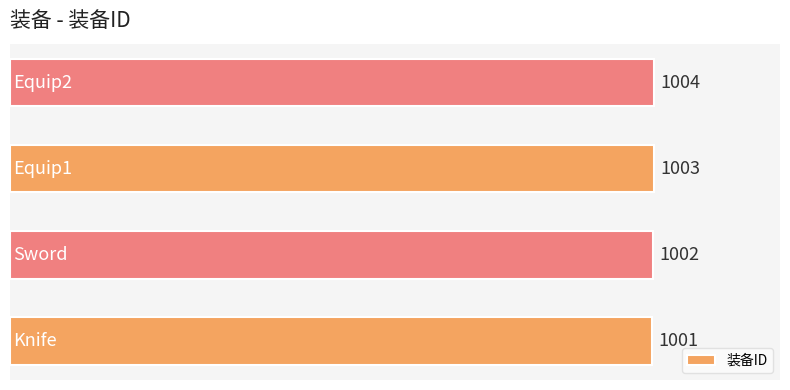

Reading bottom to top, transcribe all the data shown in this chart.

1001	1002	1003	1004